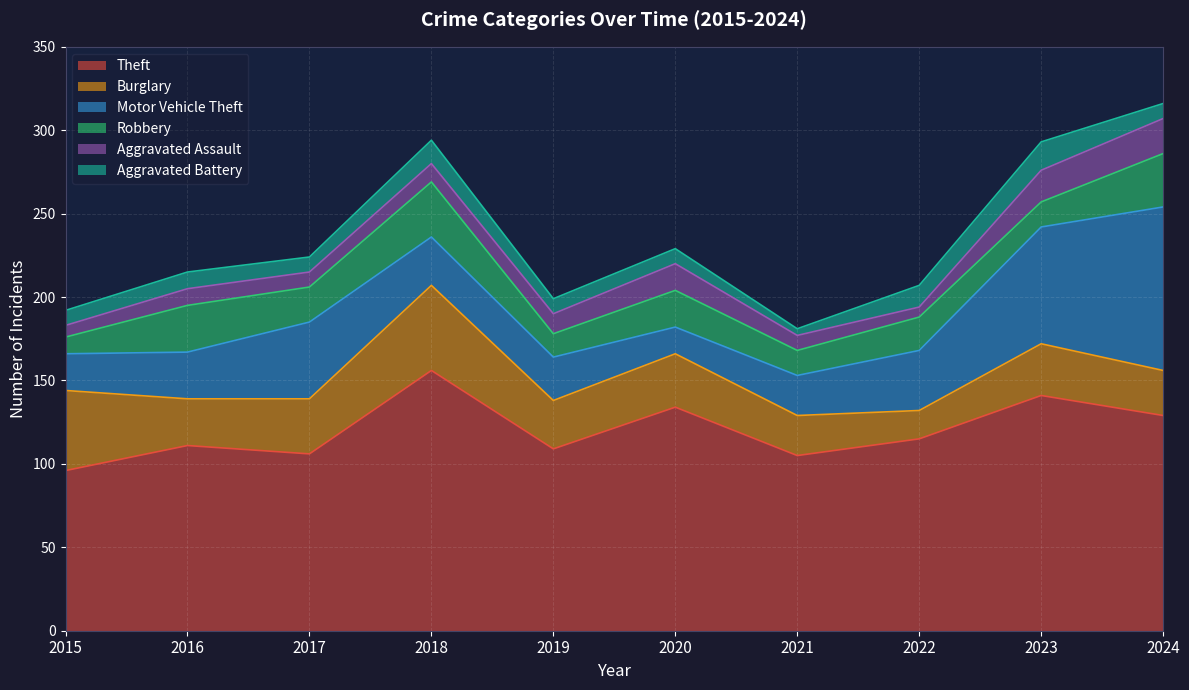

Which label corresponds to the smallest value in the chart?

2021